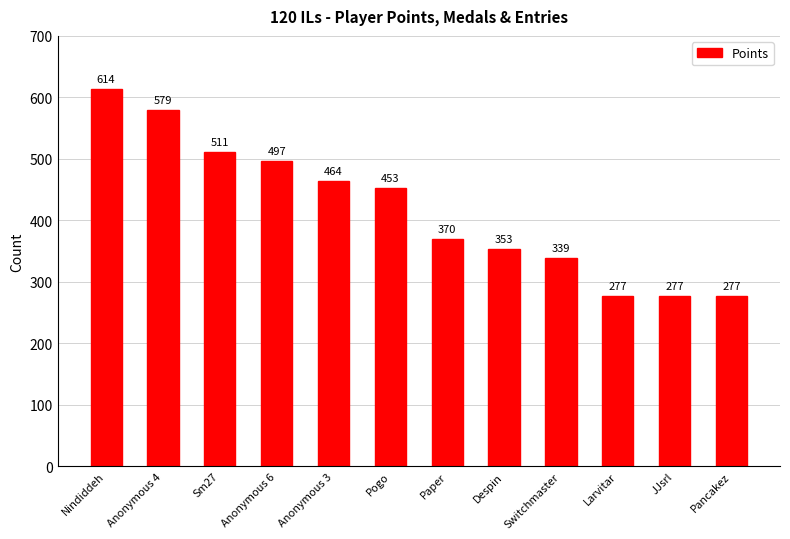

At which label does the data first exceed 453?

Nindiddeh